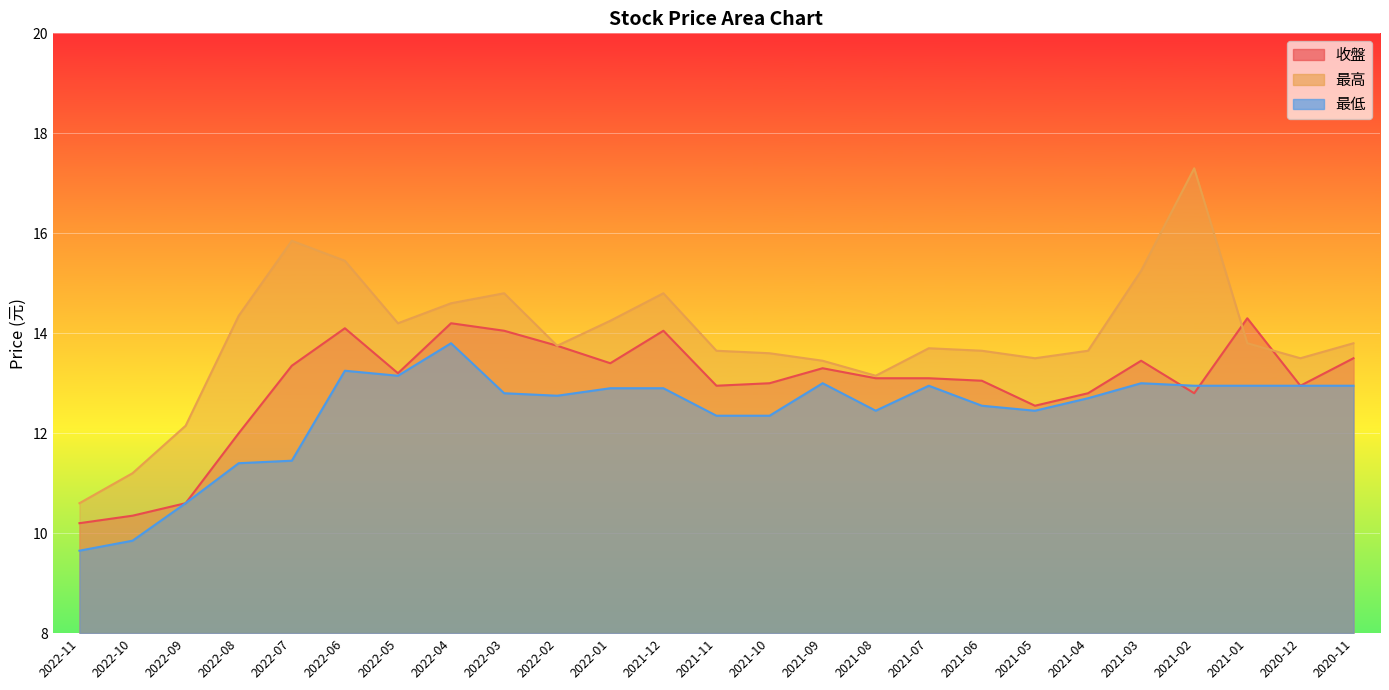

List the labels in order of 最低 value, largest first.

2022-04, 2022-06, 2022-05, 2021-09, 2021-03, 2021-07, 2021-02, 2021-01, 2020-12, 2020-11, 2022-01, 2021-12, 2022-03, 2022-02, 2021-04, 2021-06, 2021-08, 2021-05, 2021-11, 2021-10, 2022-07, 2022-08, 2022-09, 2022-10, 2022-11